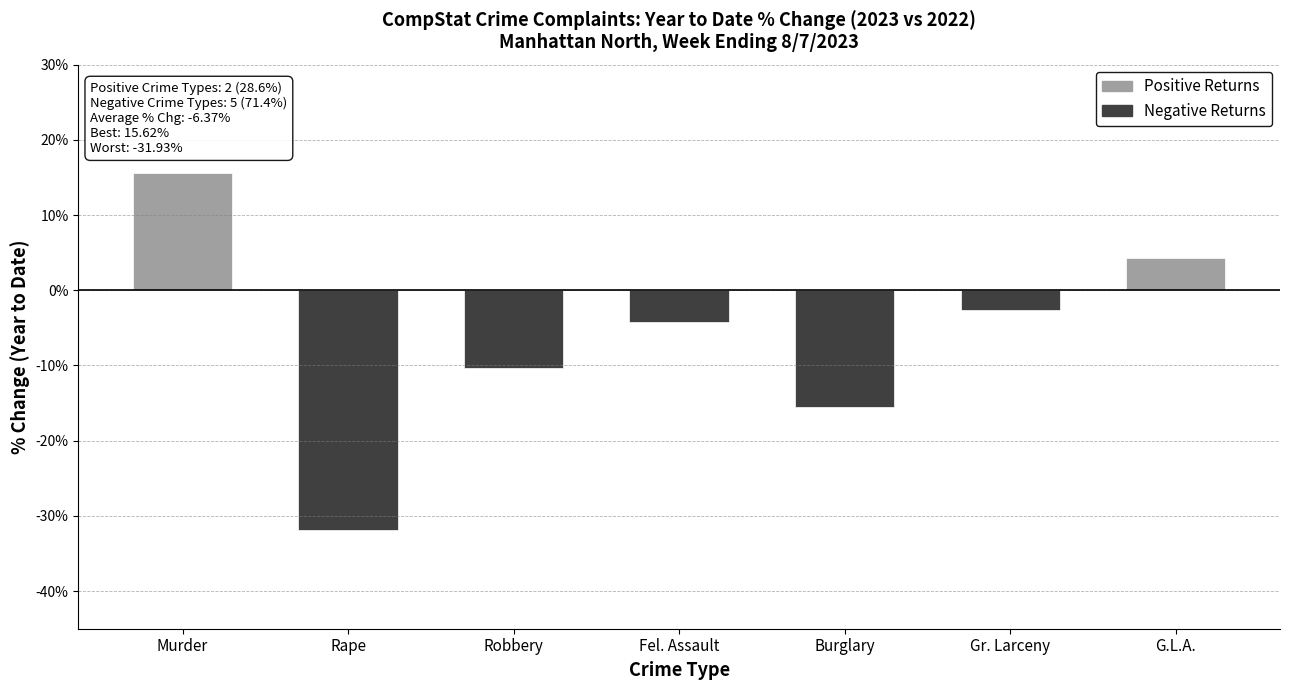

What value does the Negative Returns series have at Gr. Larceny?

-2.6